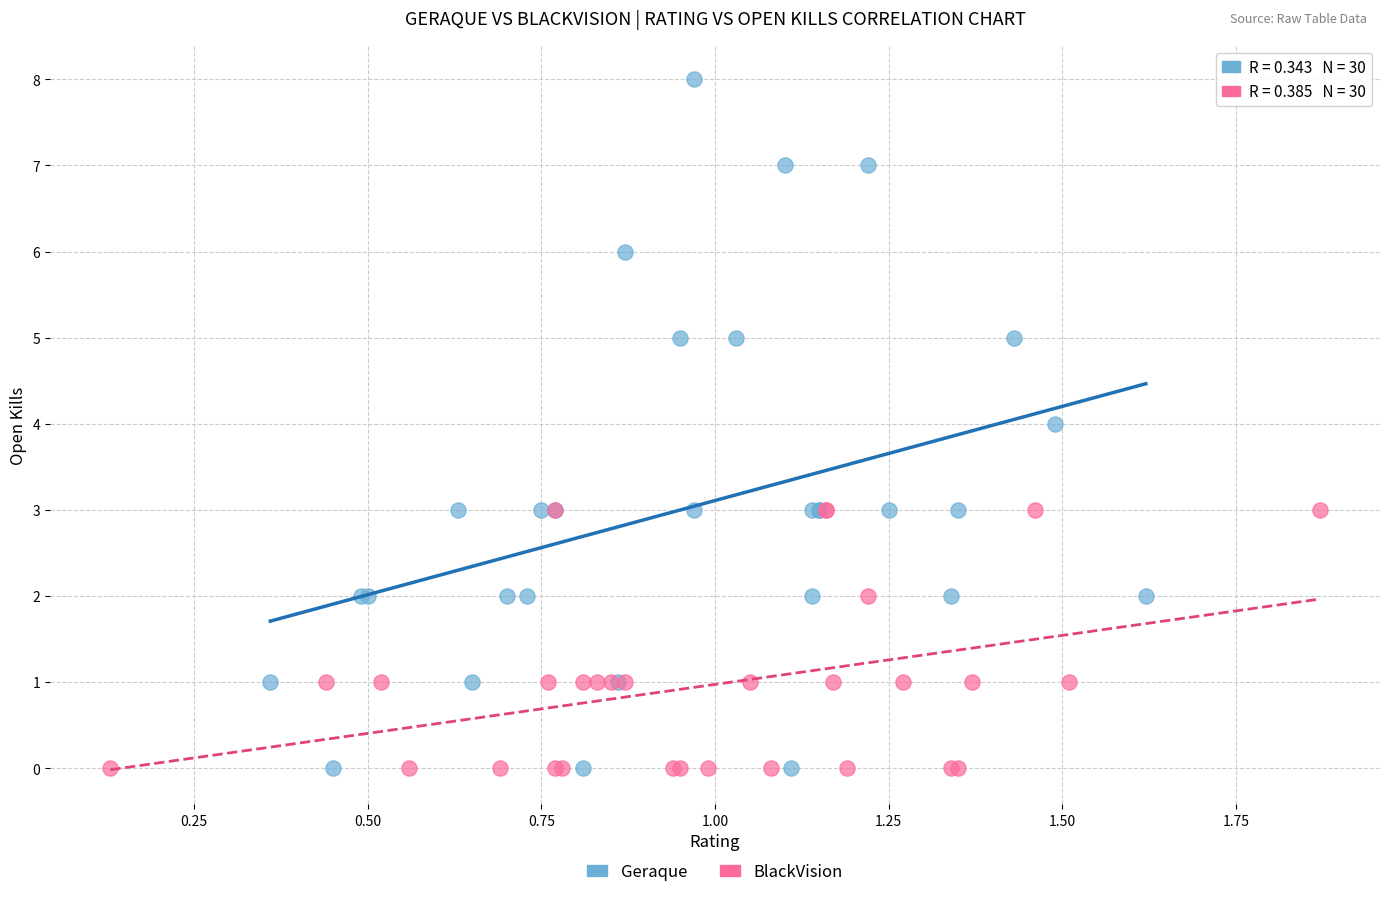

Which series reaches the maximum Y coordinate?

Geraque